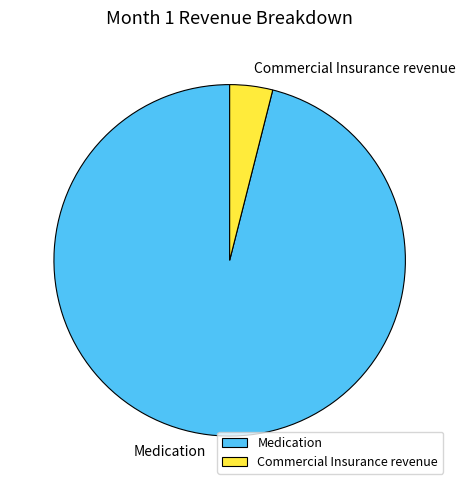

How many slices are in this pie chart?

2